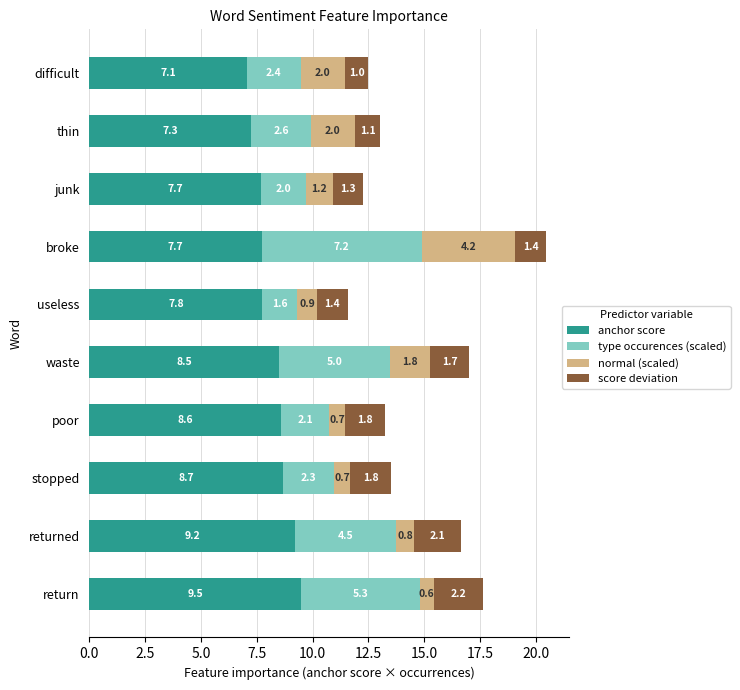

The value of anchor score at difficult is 10.0. True or false?

False